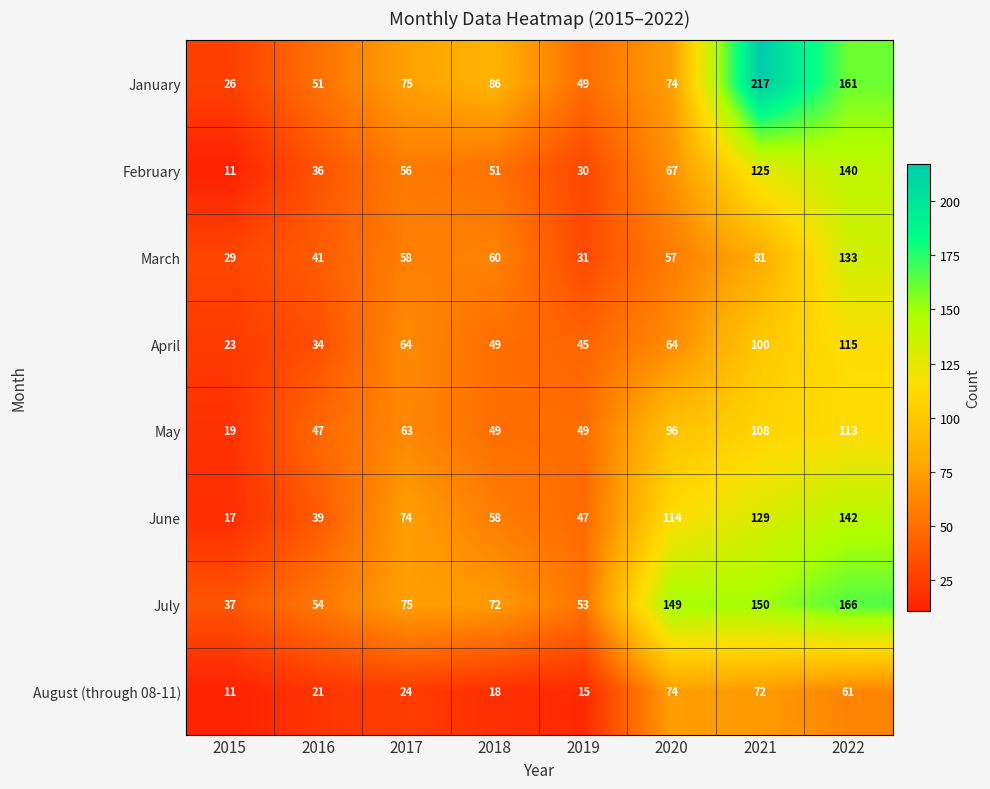

The value of March at 2020 is 32. True or false?

False